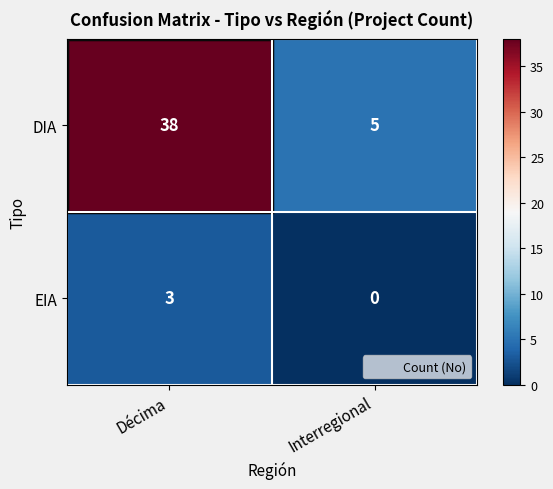

What is the total value across all series at Interregional?

5